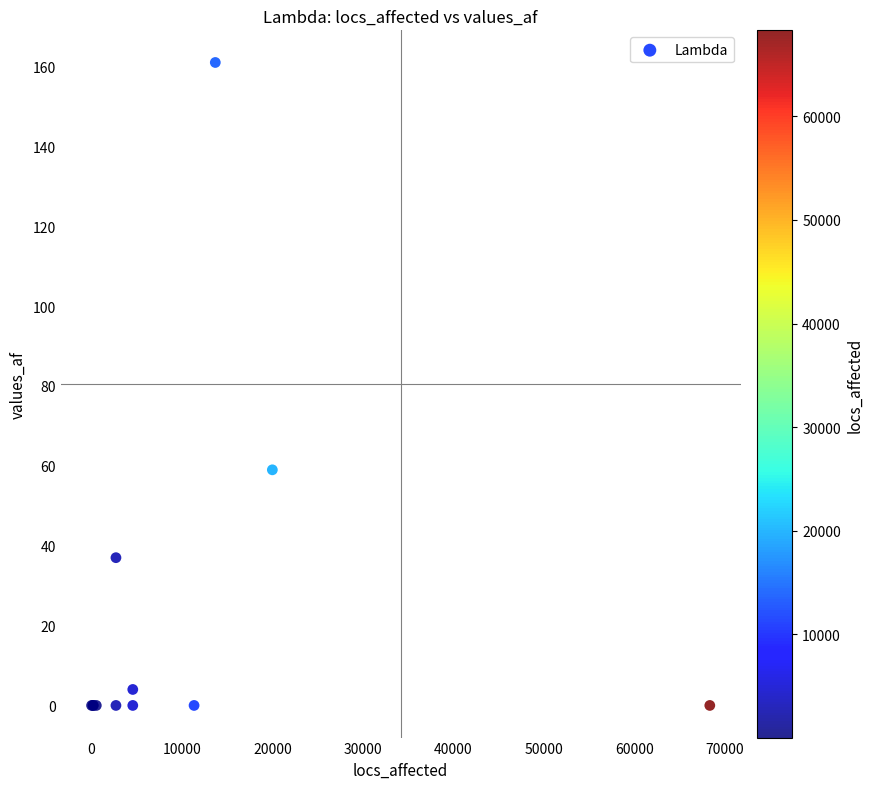

What Y value in the scatter plot is closest to 80?

59